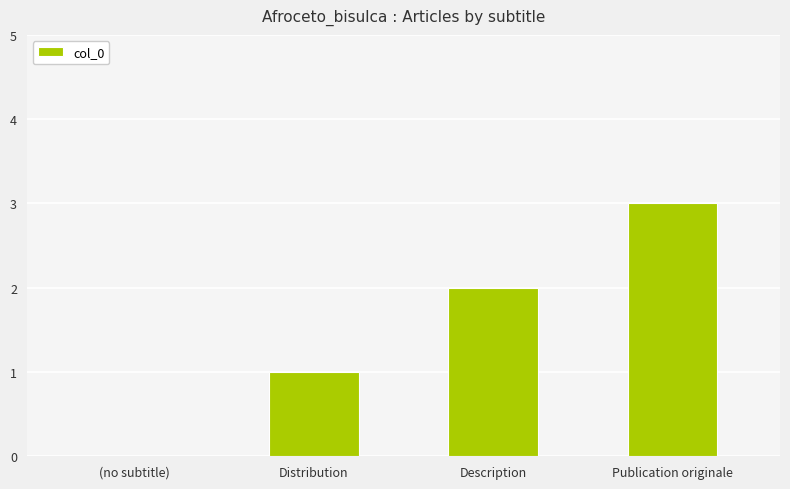

What is the maximum value shown in the chart?

3